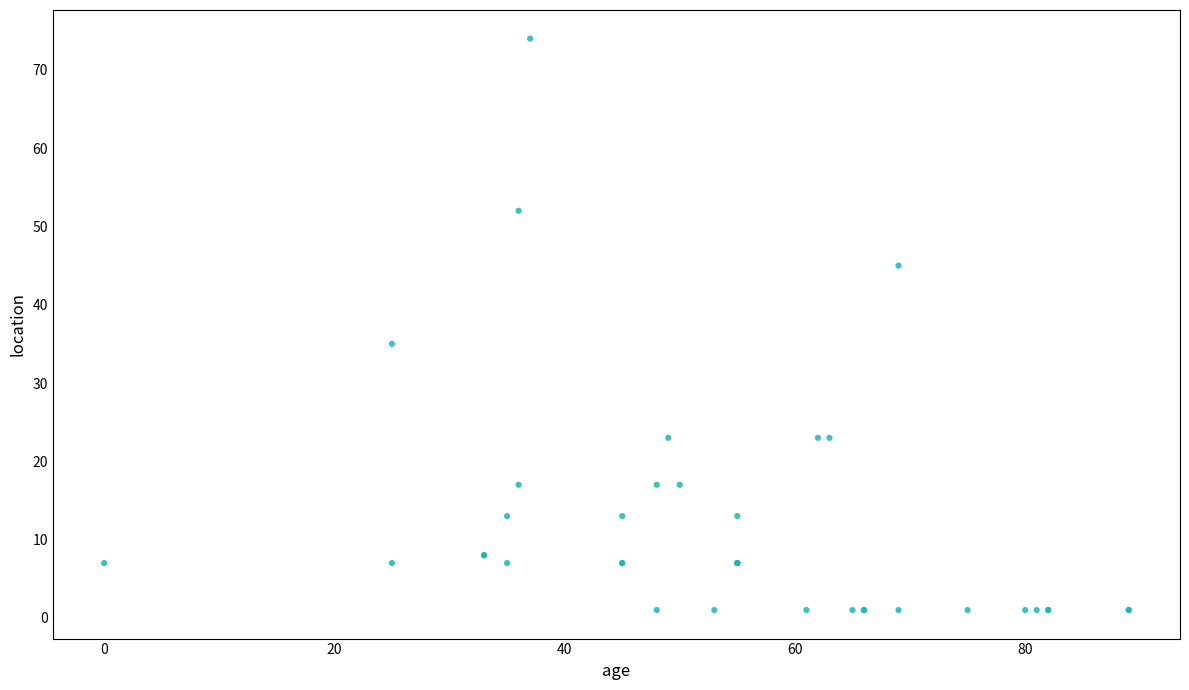

What Y value in the scatter plot is closest to 37?

35